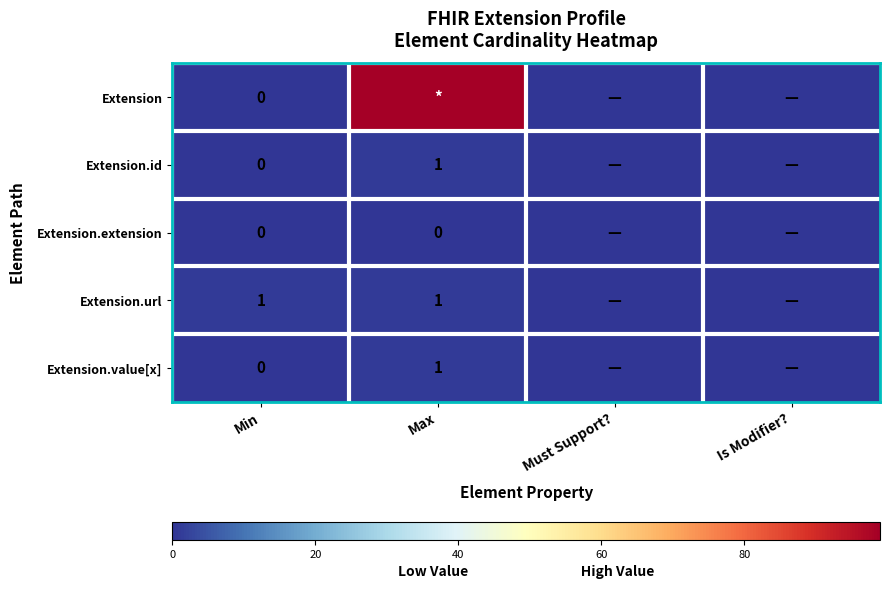

The Extension.value[x] series shows 1 at Max. True or false?

True